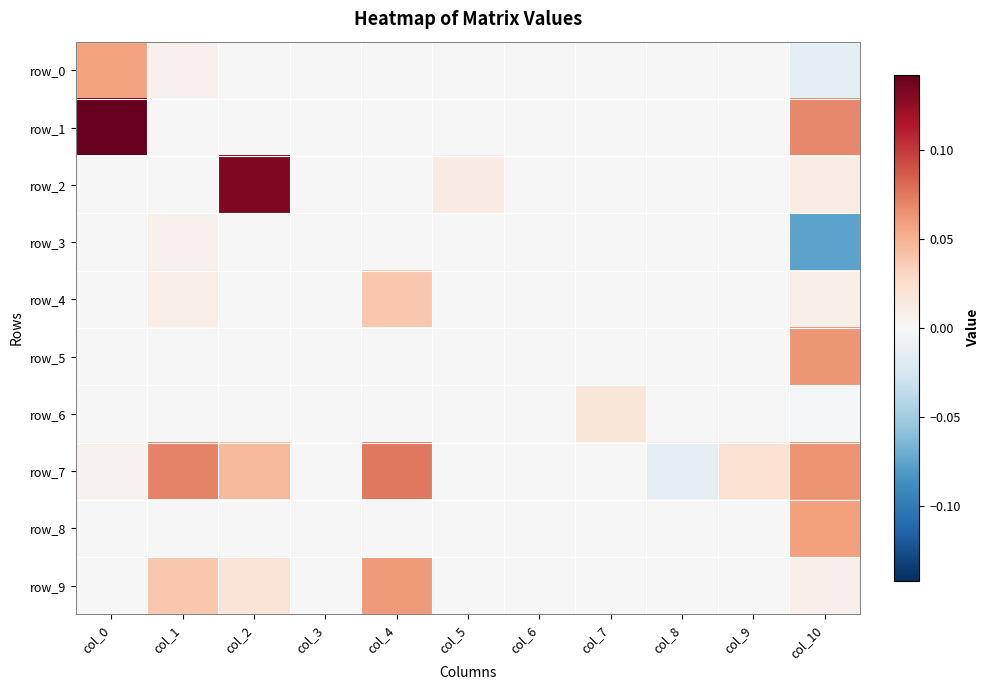

How many series are shown in this chart?

10